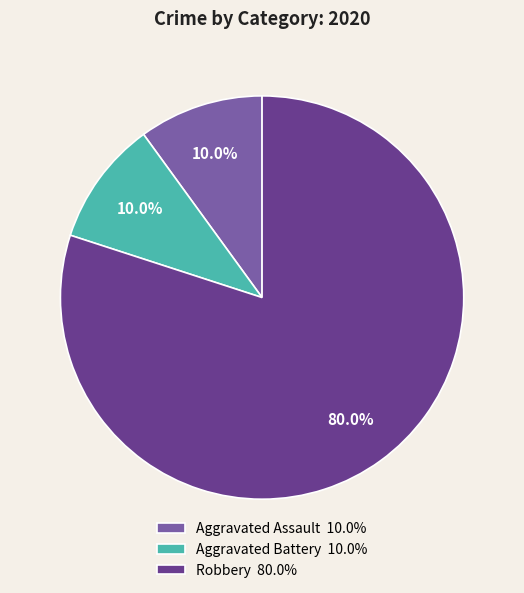

To the nearest percent, what percentage of the pie is Robbery?

80%